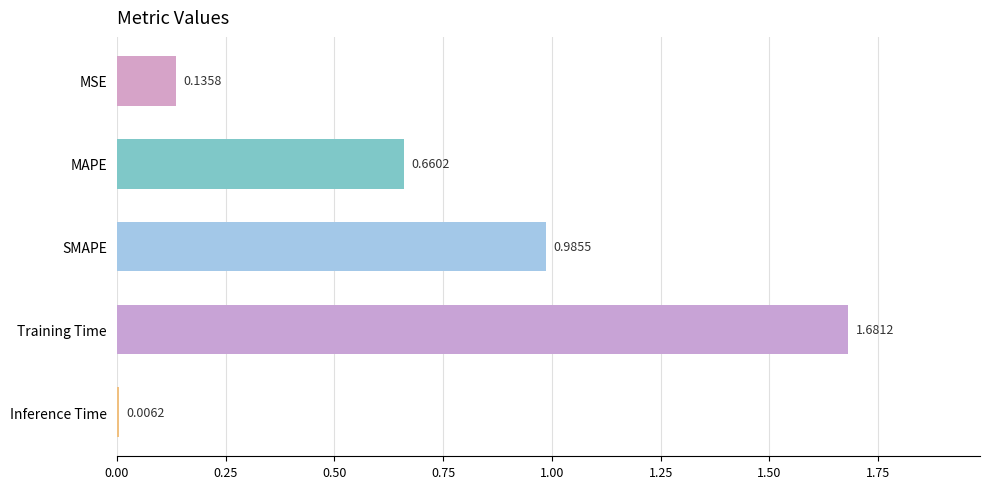

How many bars are there in total?

5